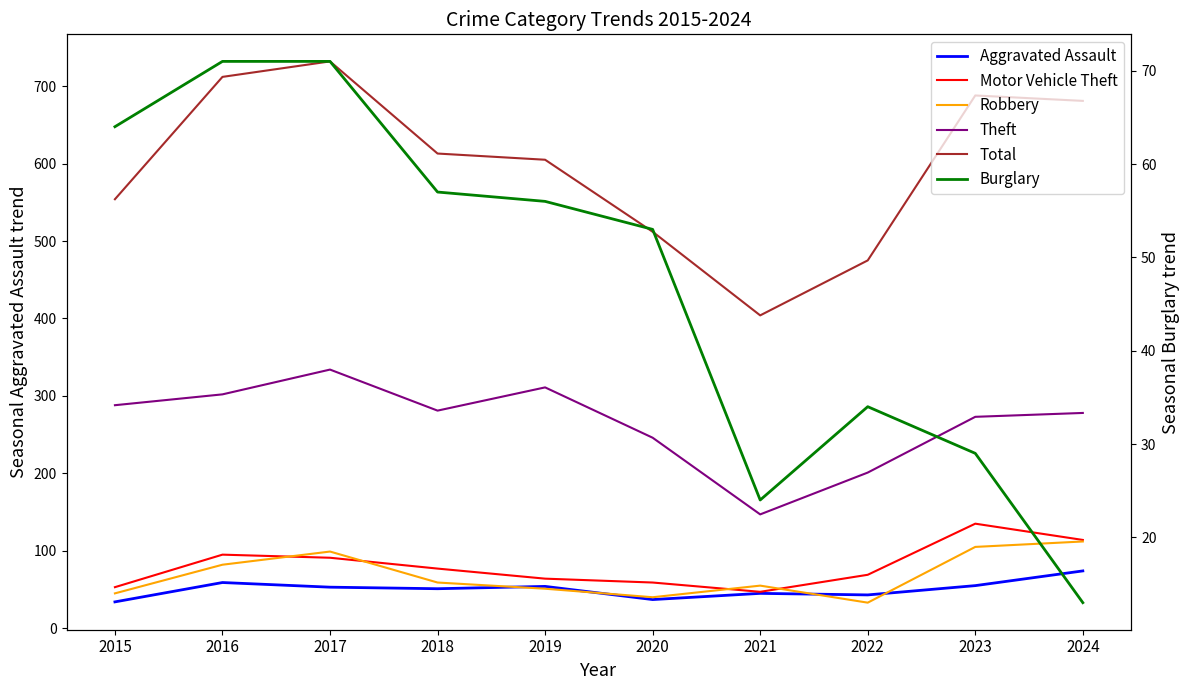

The value of Burglary at 2023 is 7. True or false?

False